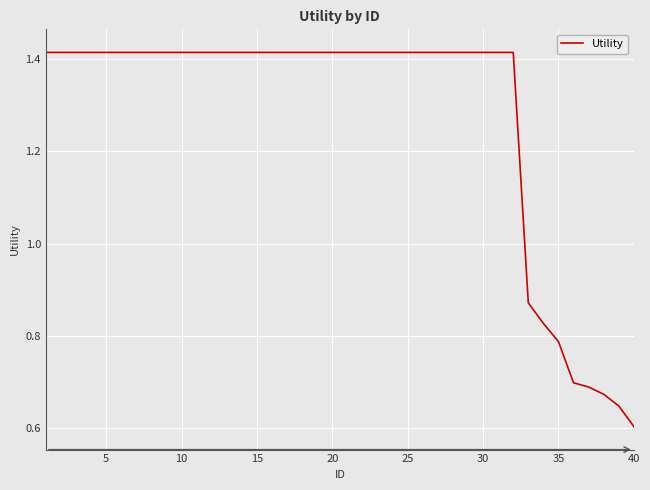

Reading right to left, transcribe all the data shown in this chart.

0.6	0.6	0.7	0.7	0.7	0.8	0.8	0.9	1.4	1.4	1.4	1.4	1.4	1.4	1.4	1.4	1.4	1.4	1.4	1.4	1.4	1.4	1.4	1.4	1.4	1.4	1.4	1.4	1.4	1.4	1.4	1.4	1.4	1.4	1.4	1.4	1.4	1.4	1.4	1.4